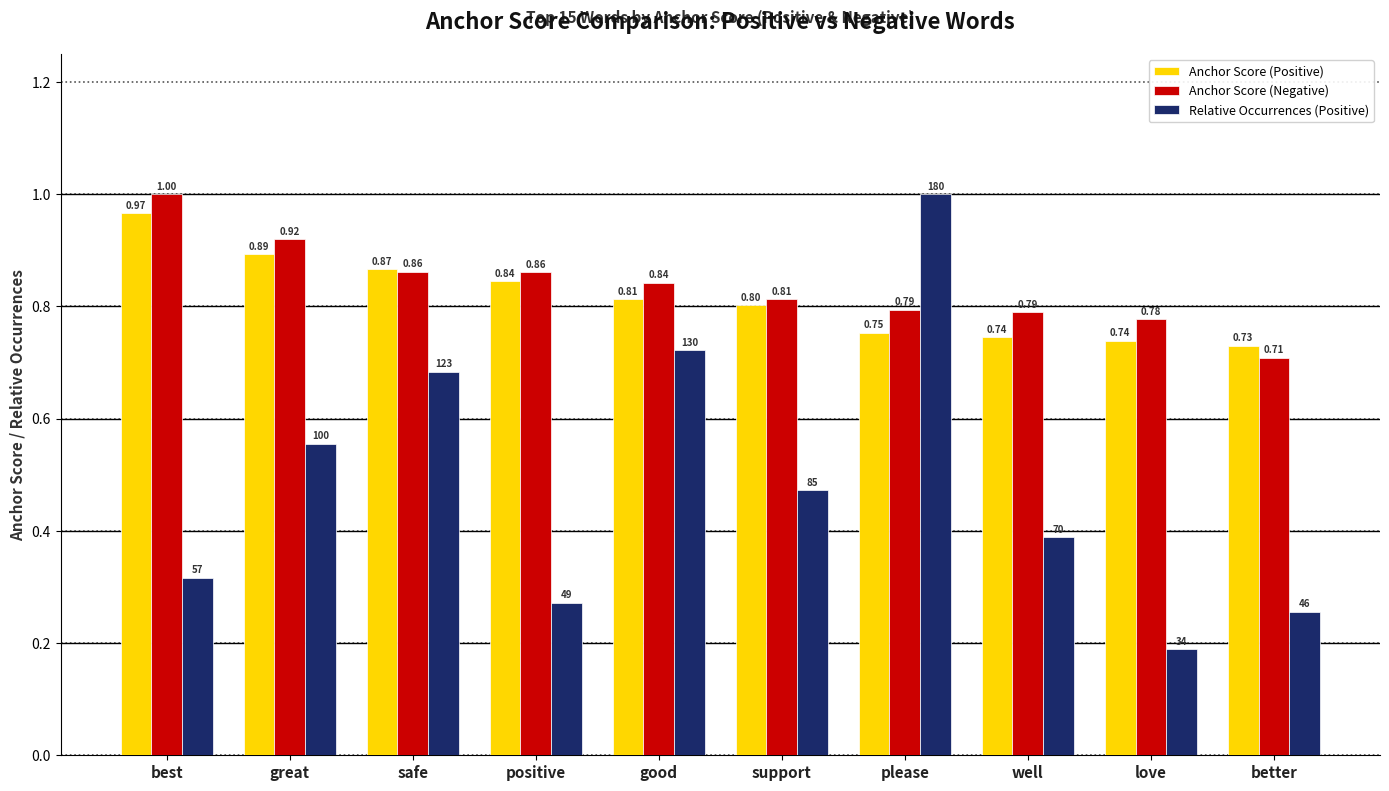

True or false: Relative Occurrences (Positive) has a value of 1.3 at good.

False